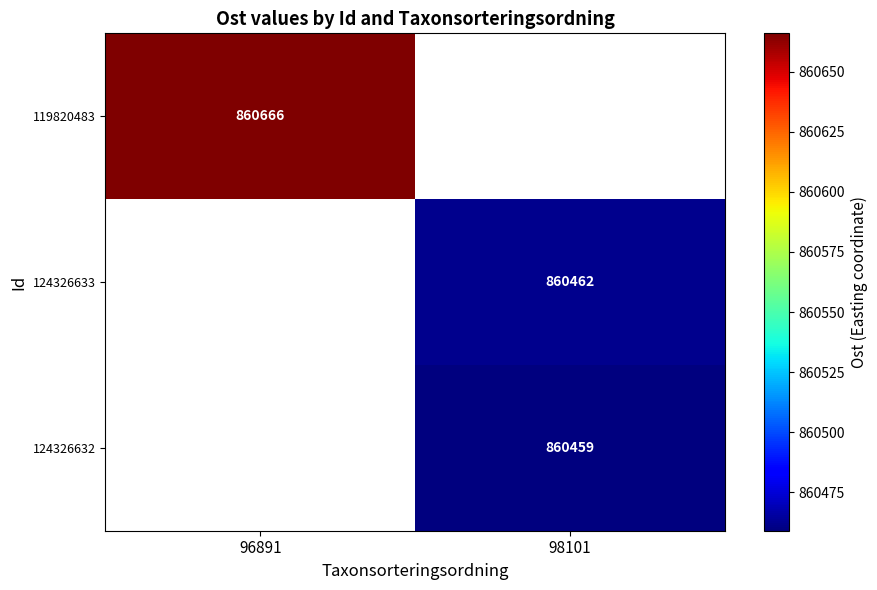

Is the value of 124326632 at 98101 greater than the value of 124326633 at 98101?

No